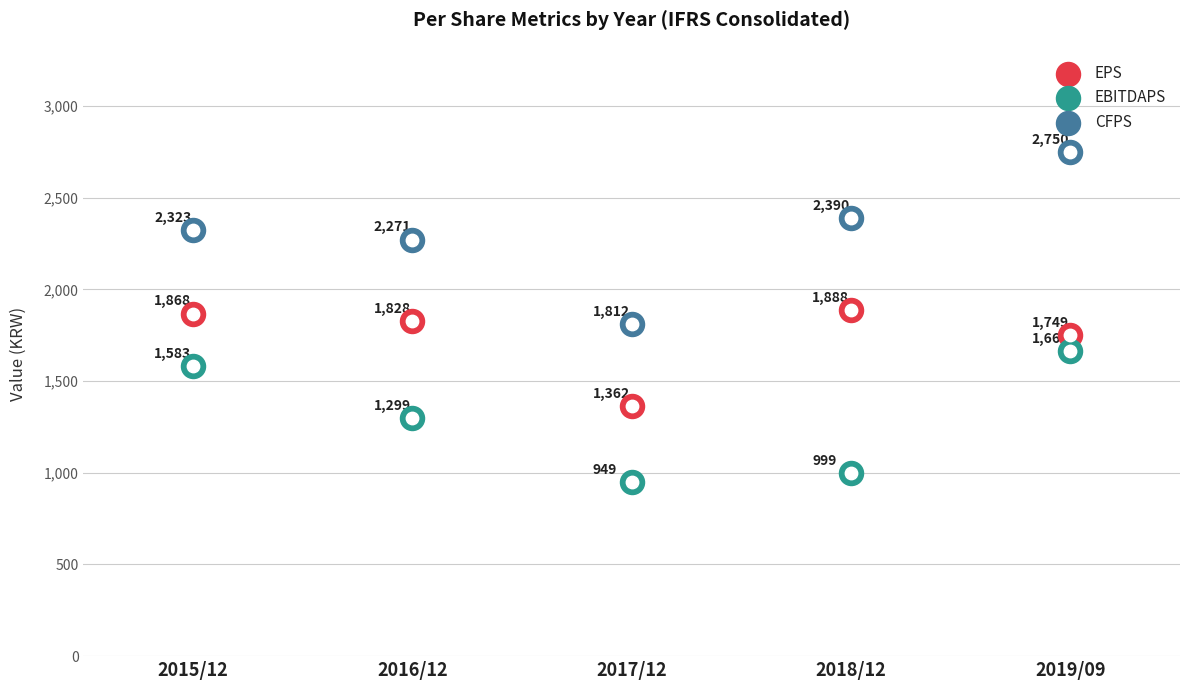

Which series reaches the maximum Y coordinate?

CFPS